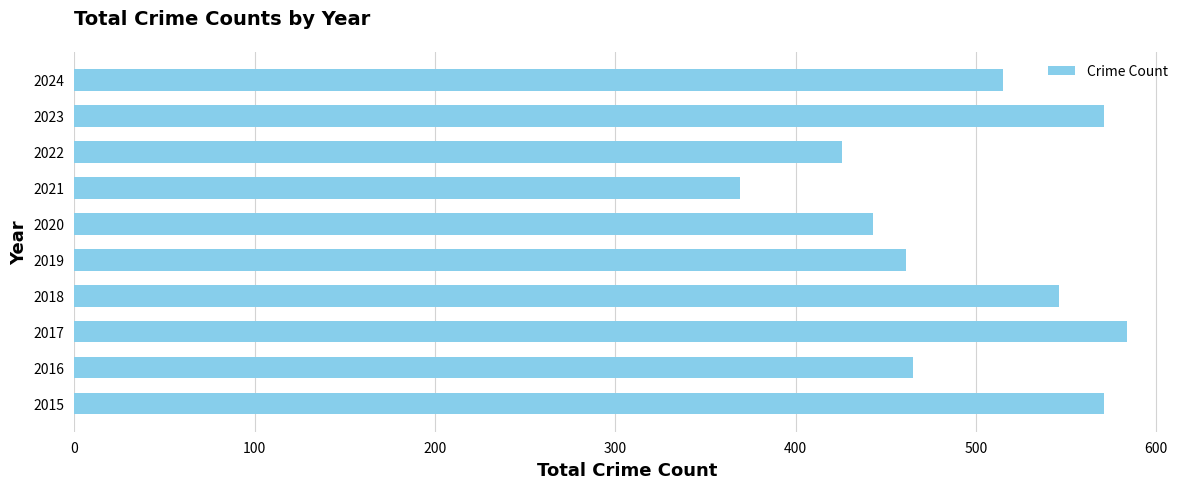

What is the change in value from 2022 to 2023?

+145